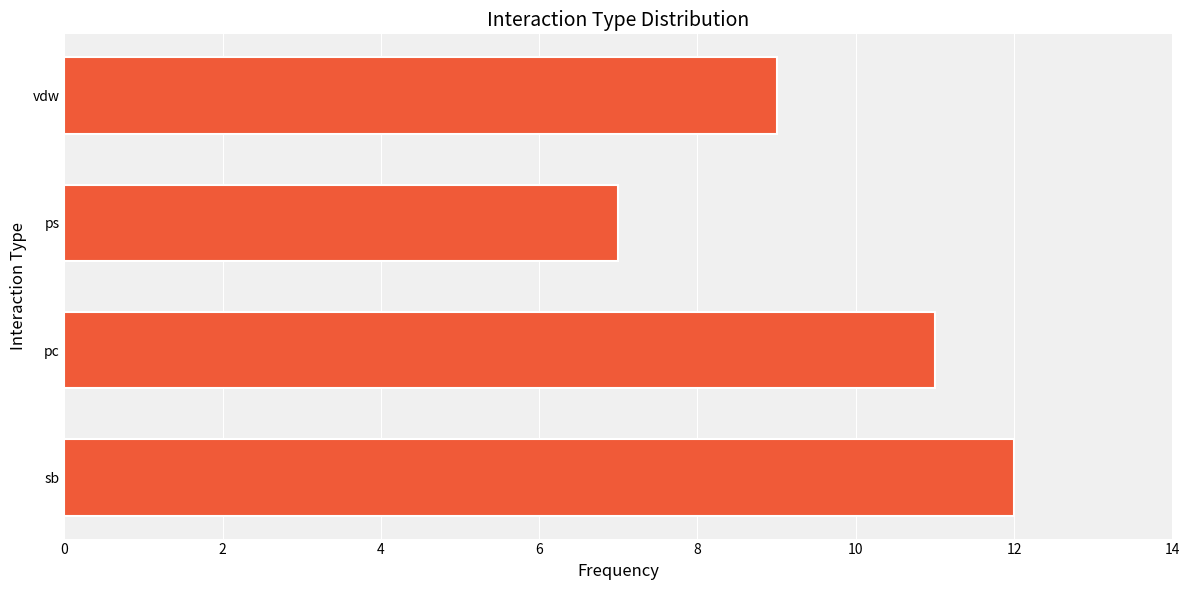

Count the values in the range 9 to 12.

3